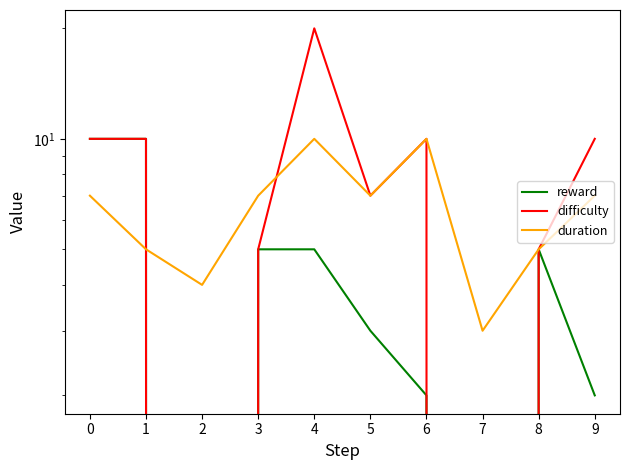

Which series has the largest total across all categories?

difficulty